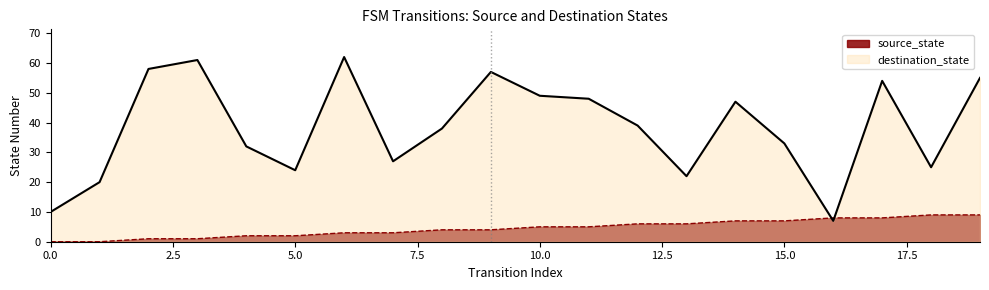

Where do source_state and destination_state first cross each other?

15 and 16